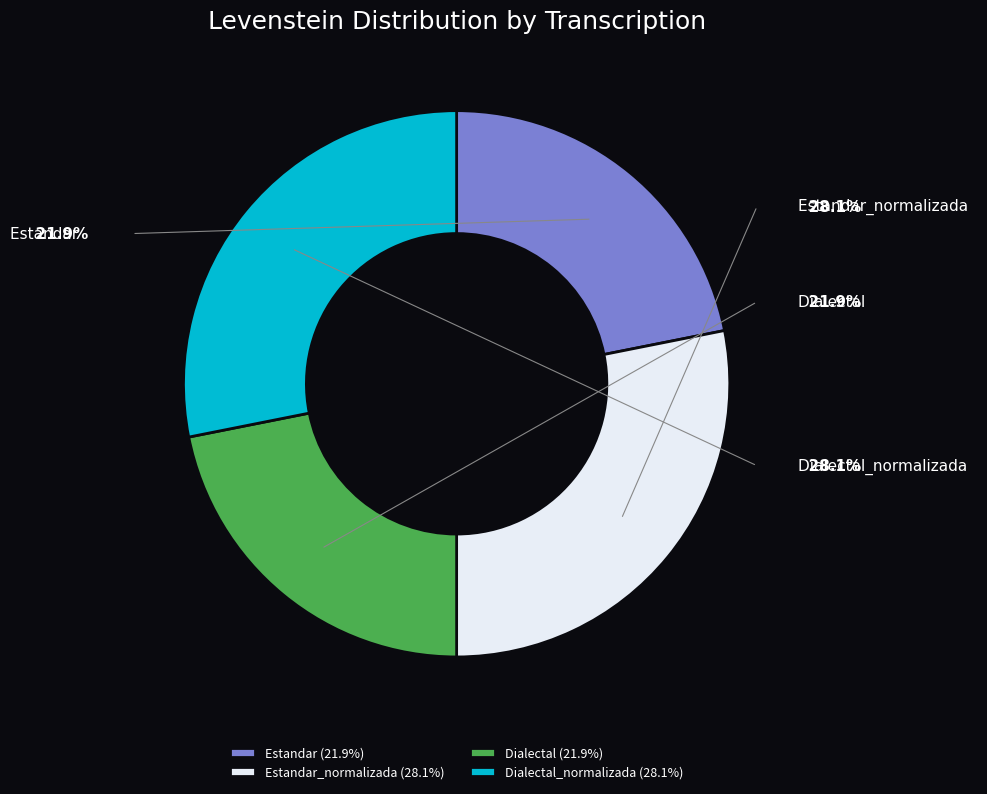

Combined, do Estandar (21.9%) and Dialectal (21.9%) account for over 50%?

No